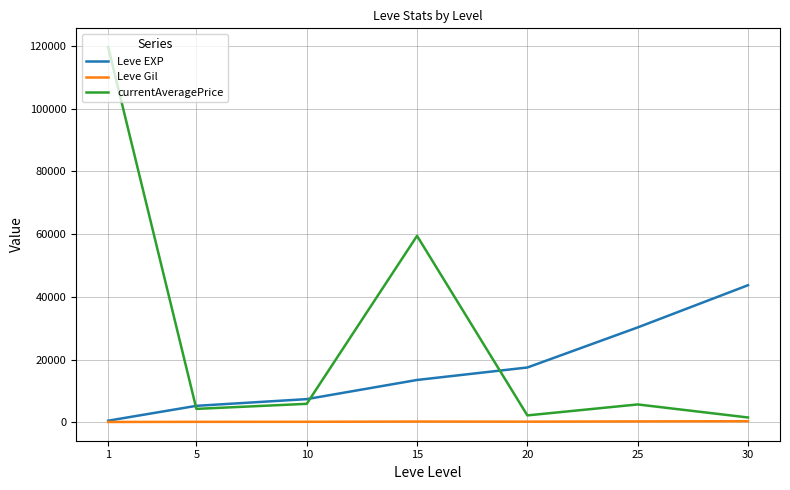

Between 15 and 20, which series saw the biggest shift?

currentAveragePrice